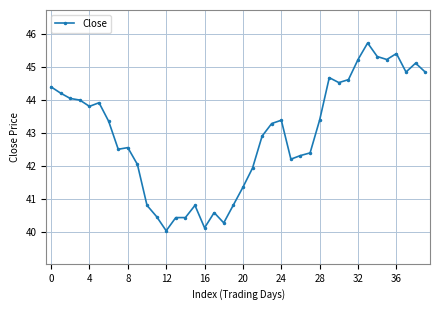

What is the minimum value shown in the chart?

40.0